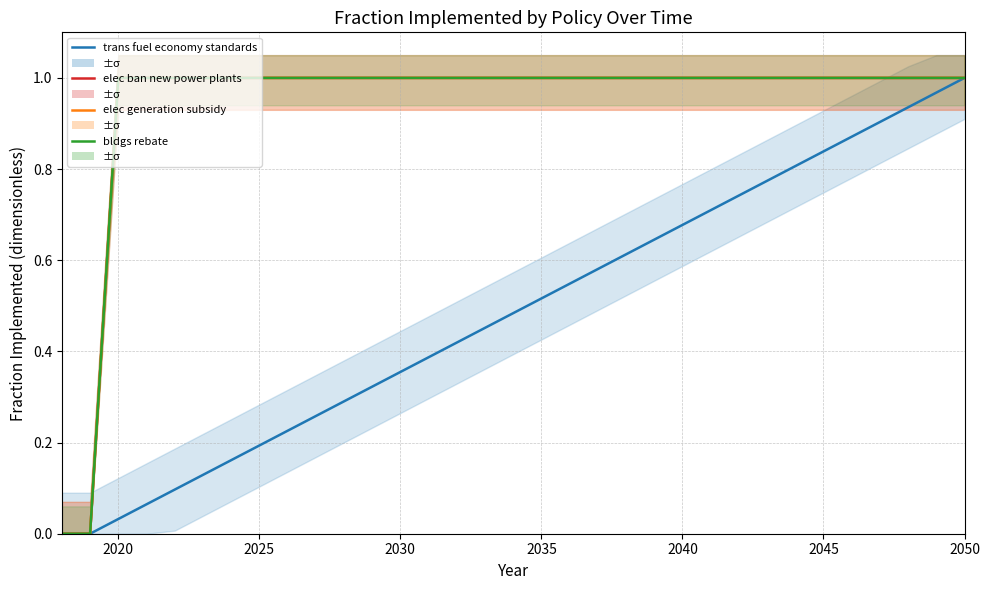

True or false: trans fuel economy standards has more than 2 points higher than both neighbors.

False